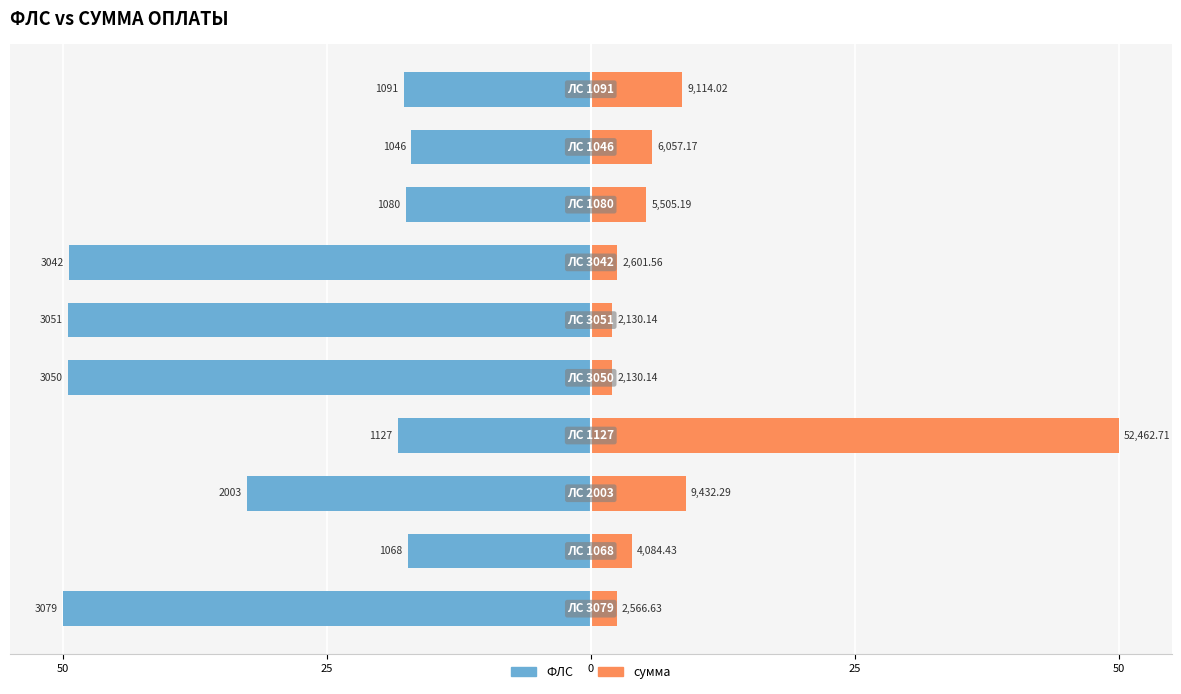

Rank the series by their average value, from lowest to highest.

ФЛС, сумма